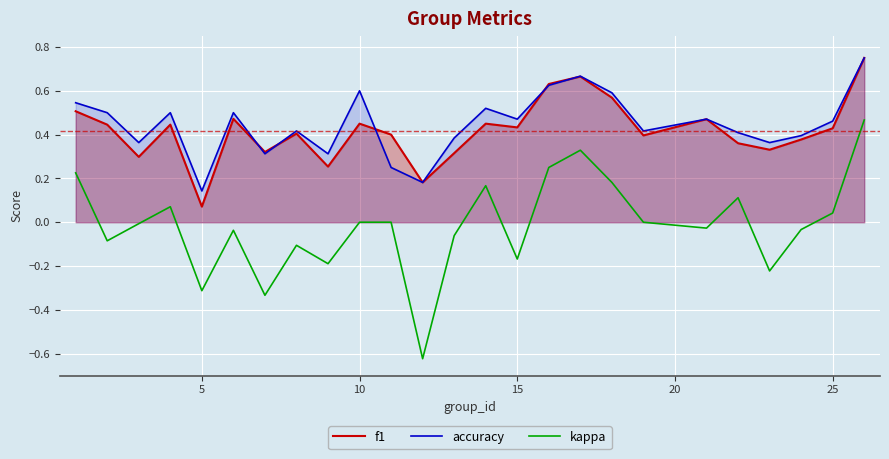

Is it true that kappa equals -0.3 at 5?

True